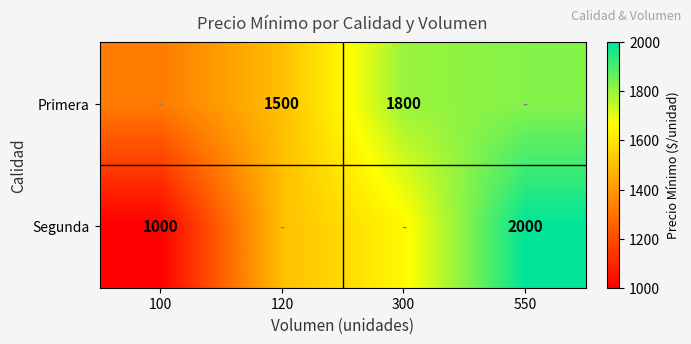

At which category does the chart reach its minimum across all series?

100